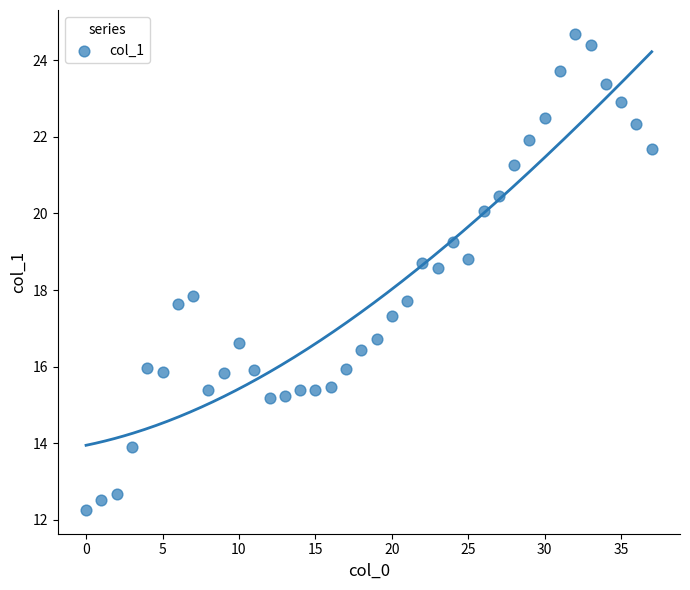

What is the range of Y values (max minus min)?

12.4